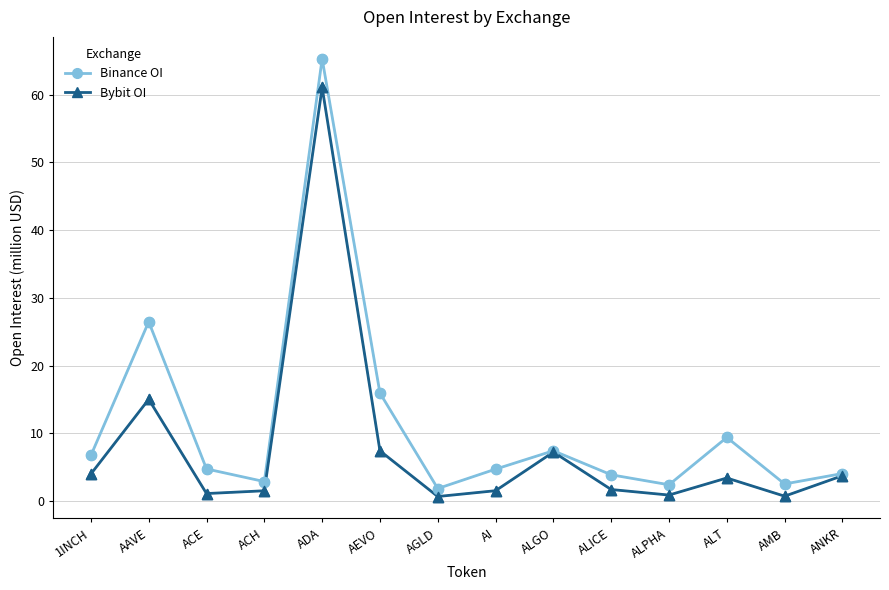

What is the total value across all series at ADA?

126.3